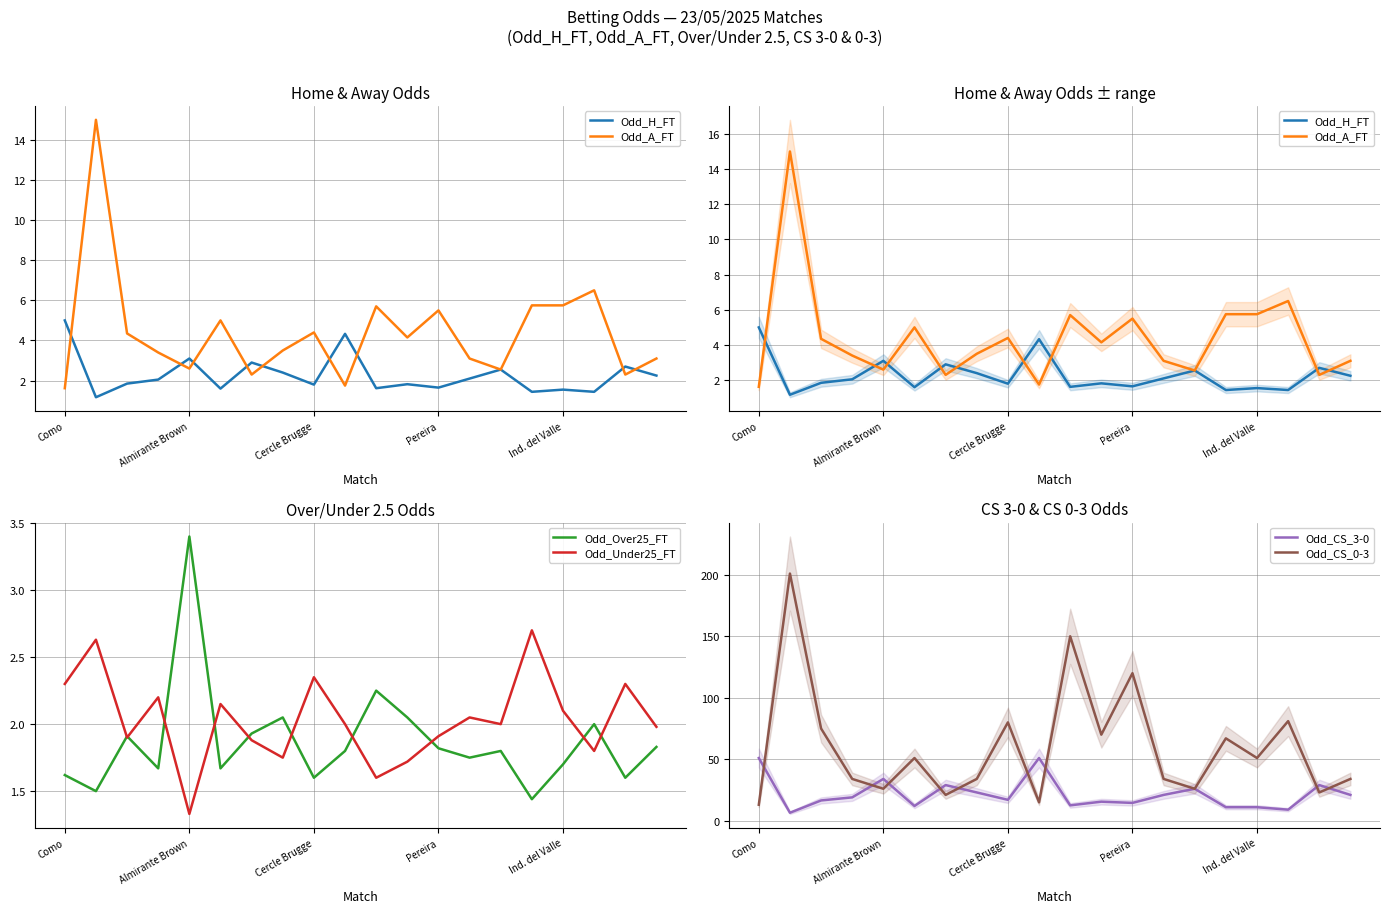

At which category does Odd_CS_3-0 reach its first local peak?

Almirante Brown